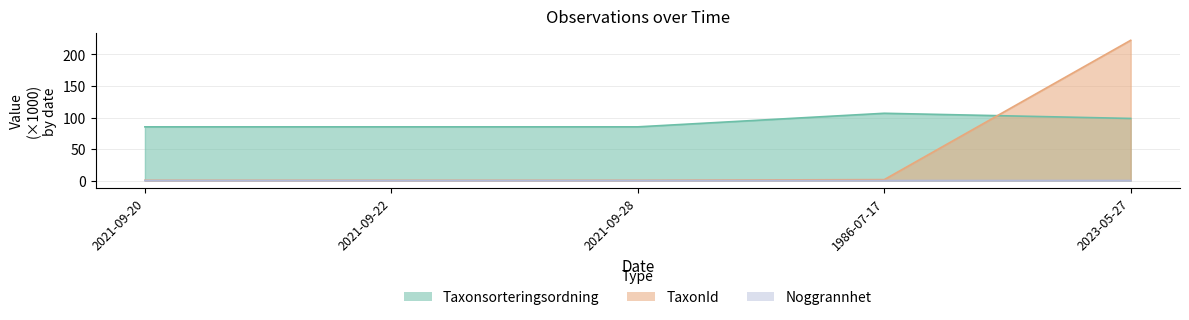

Which series ends up on top after the final intersection of Taxonsorteringsordning and TaxonId?

TaxonId